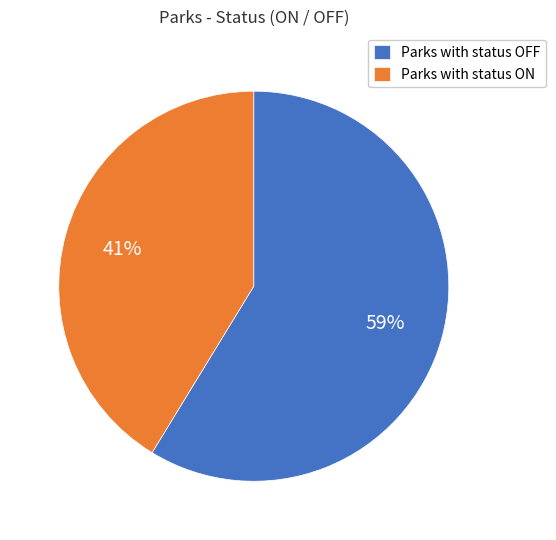

Is the sum of Parks with status ON and Parks with status OFF greater than half?

Yes